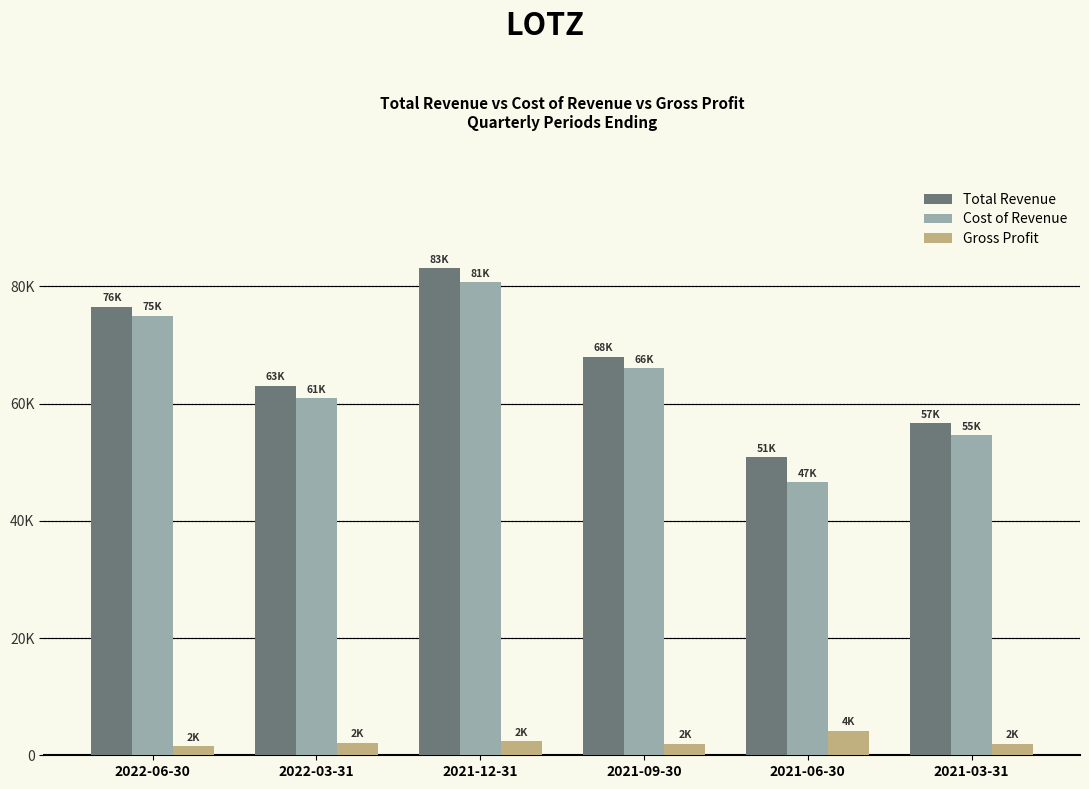

What are all the series names shown in the legend?

Total Revenue, Cost of Revenue, Gross Profit